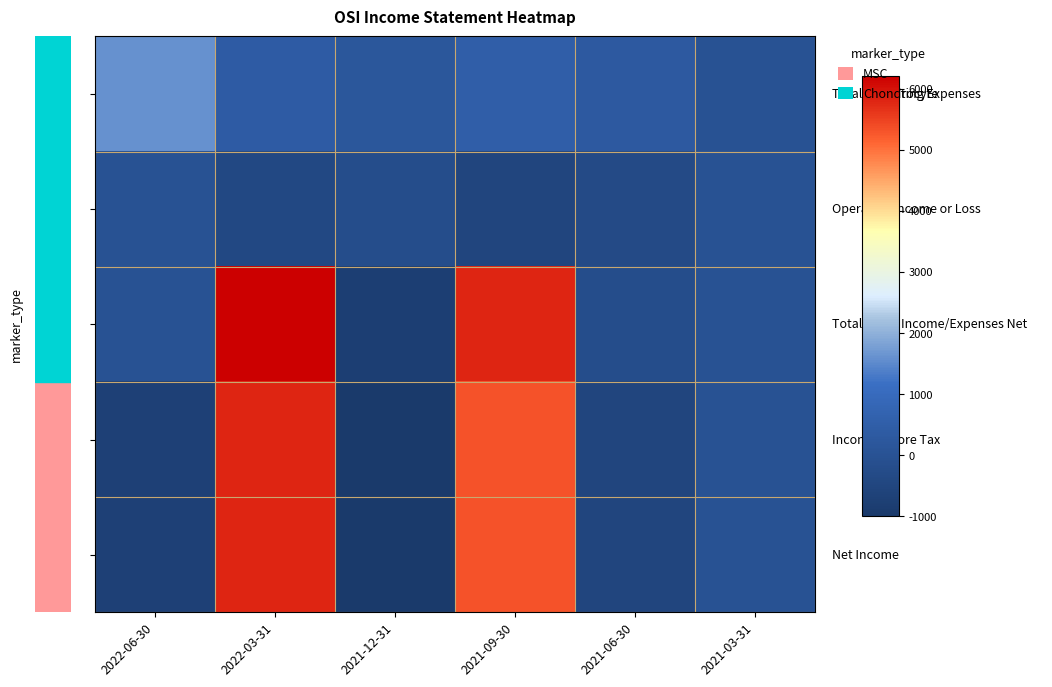

What is the maximum value shown in the chart?

6200